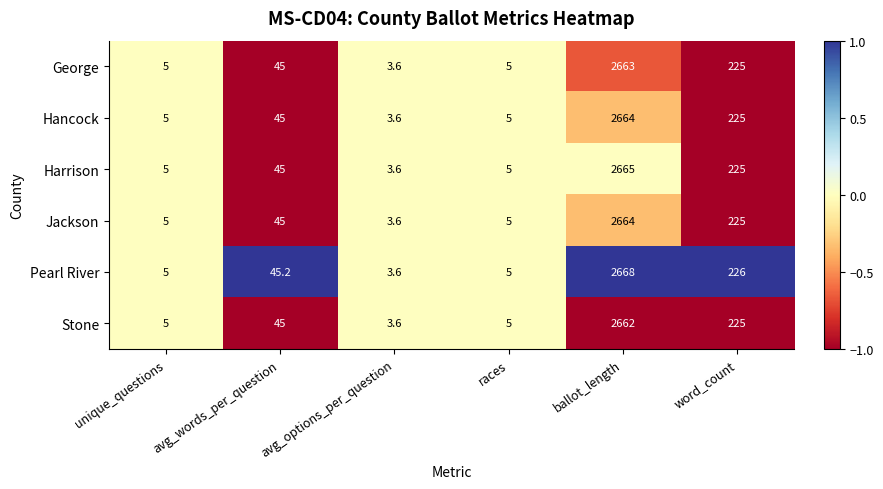

What is the sum of all Hancock values?

2947.6